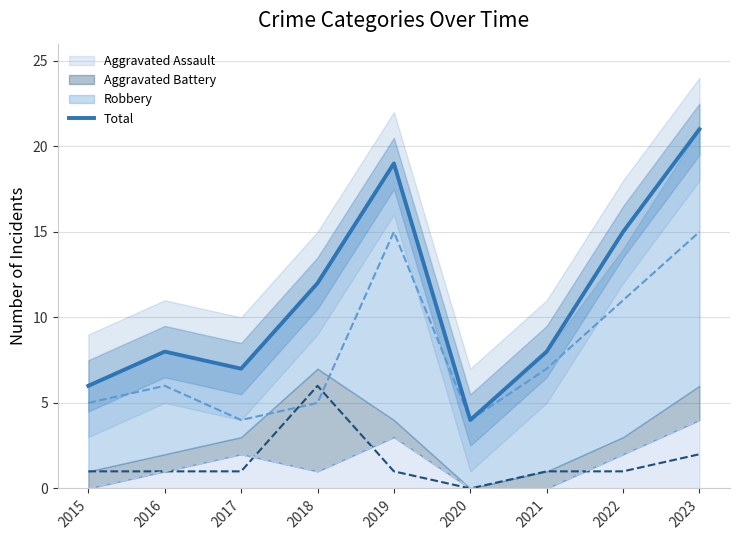

Where is the first local maximum?

2016